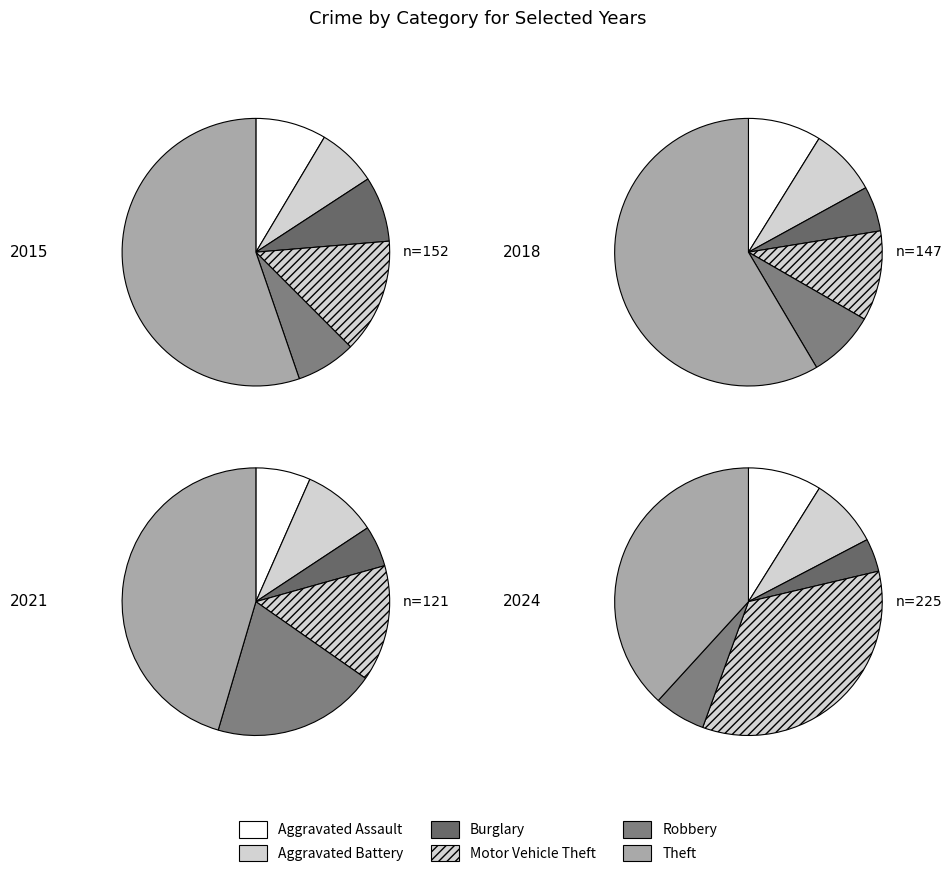

What portion of the pie excludes 7?

89.1%